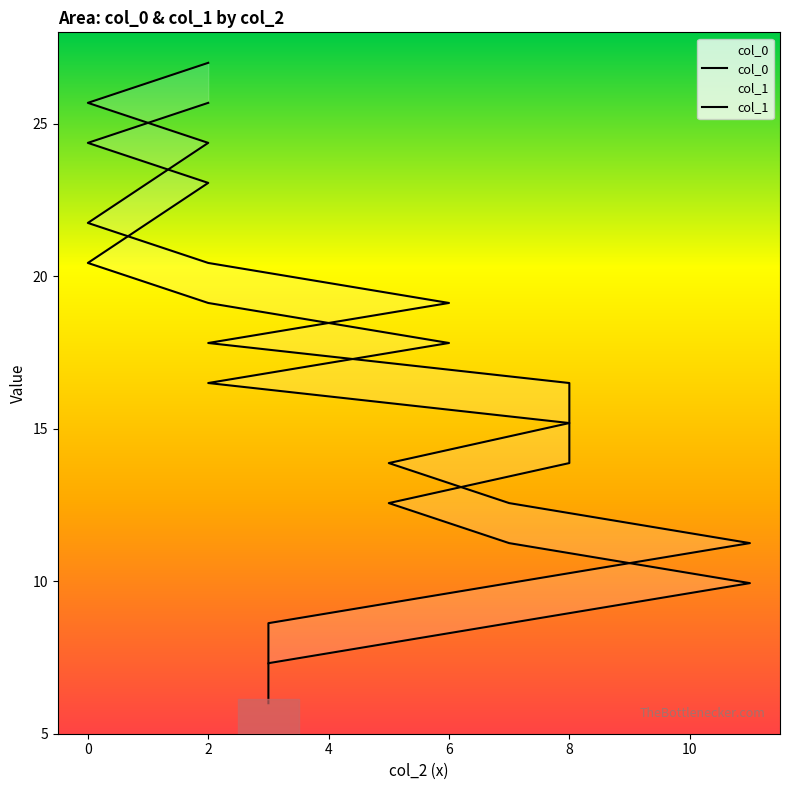

What is the difference between the col_1 values at 13 and 15?

2.6